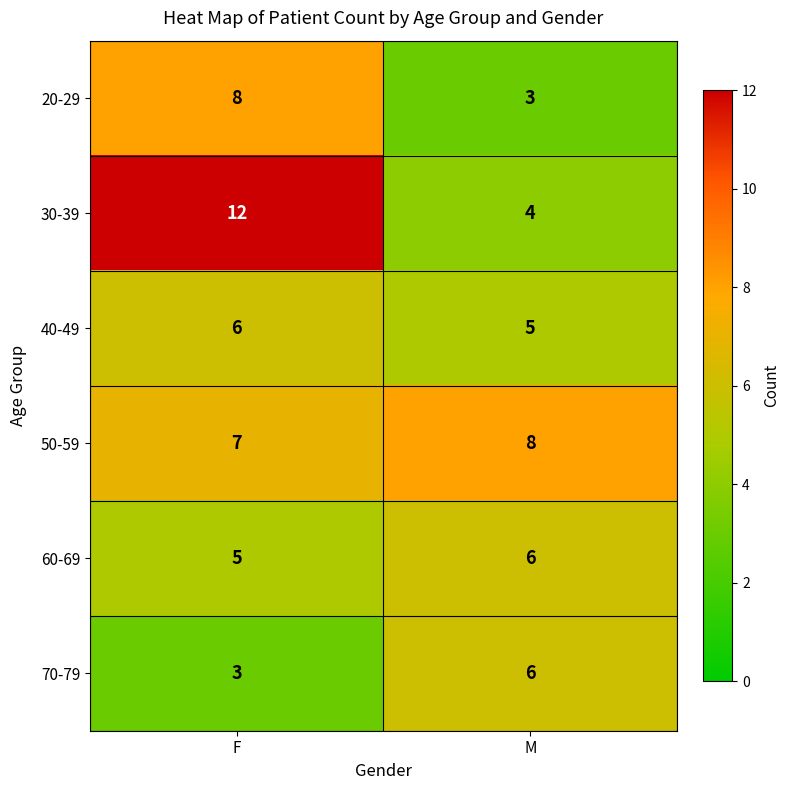

Reading left to right, what are all the values shown in this chart?

20-29: F=8	M=3
30-39: F=12	M=4
40-49: F=6	M=5
50-59: F=7	M=8
60-69: F=5	M=6
70-79: F=3	M=6